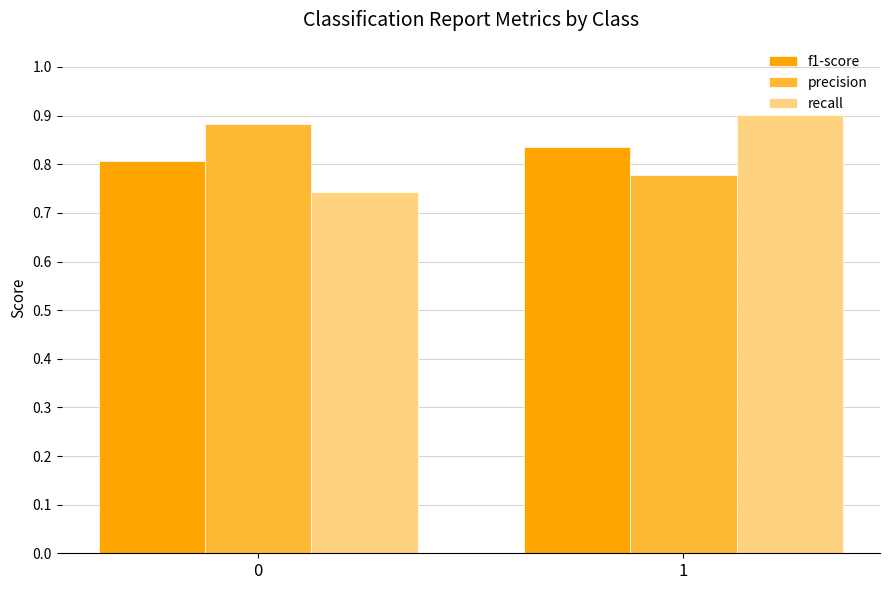

What is the total value across all series at 1?

2.5